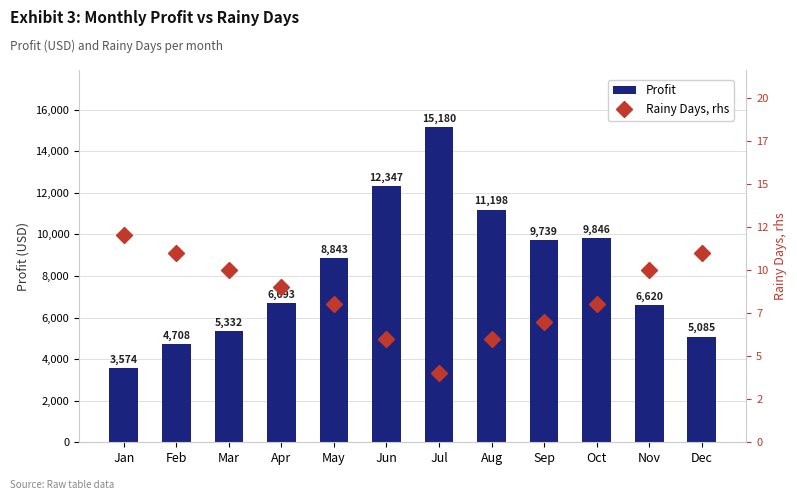

What are all the series names shown in the legend?

Profit, Rainy Days, rhs